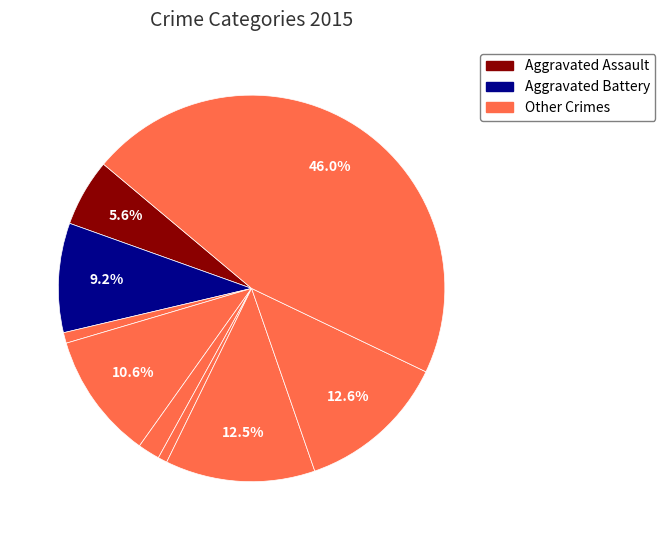

To the nearest percent, what is the average slice percentage?

11%